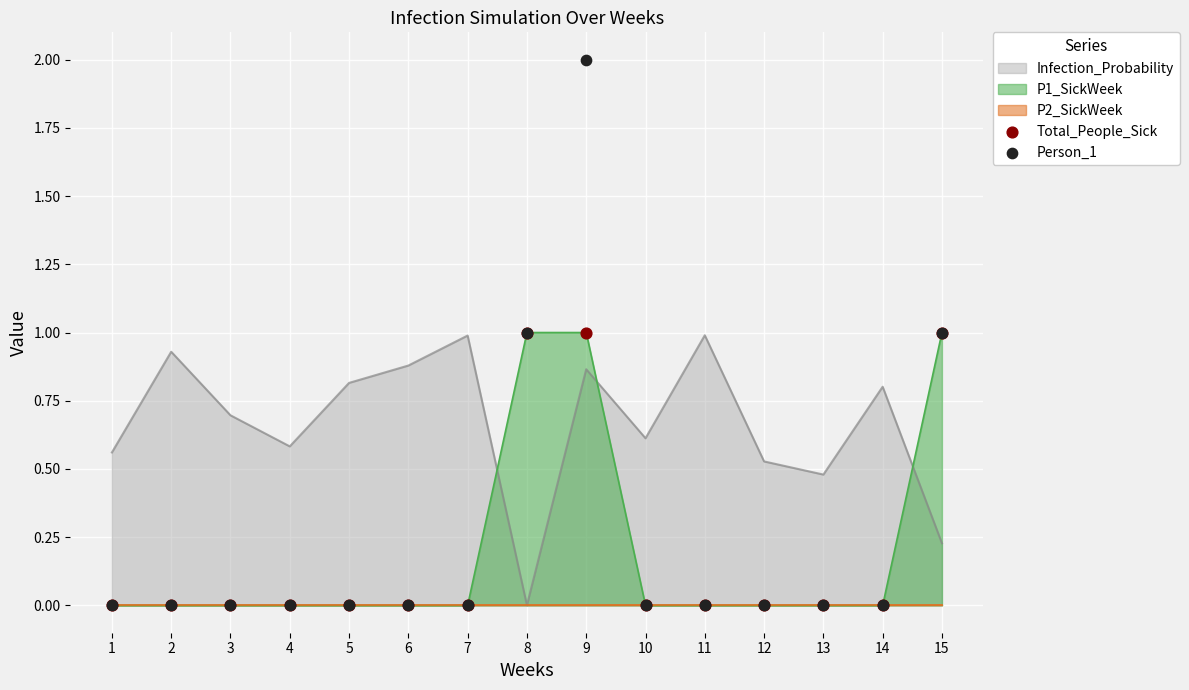

Which series contains the highest Y value?

Person_1